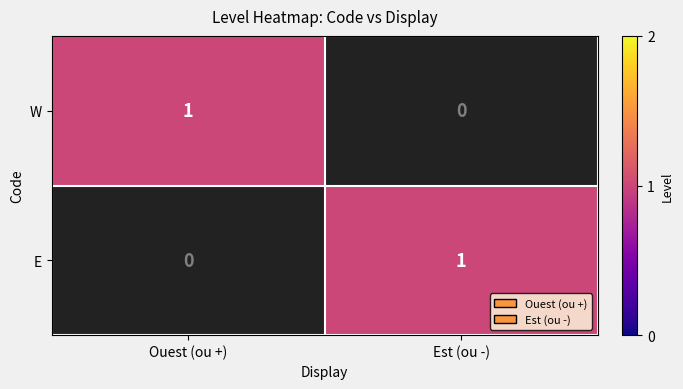

Is it true that W equals -1 at Est (ou -)?

False